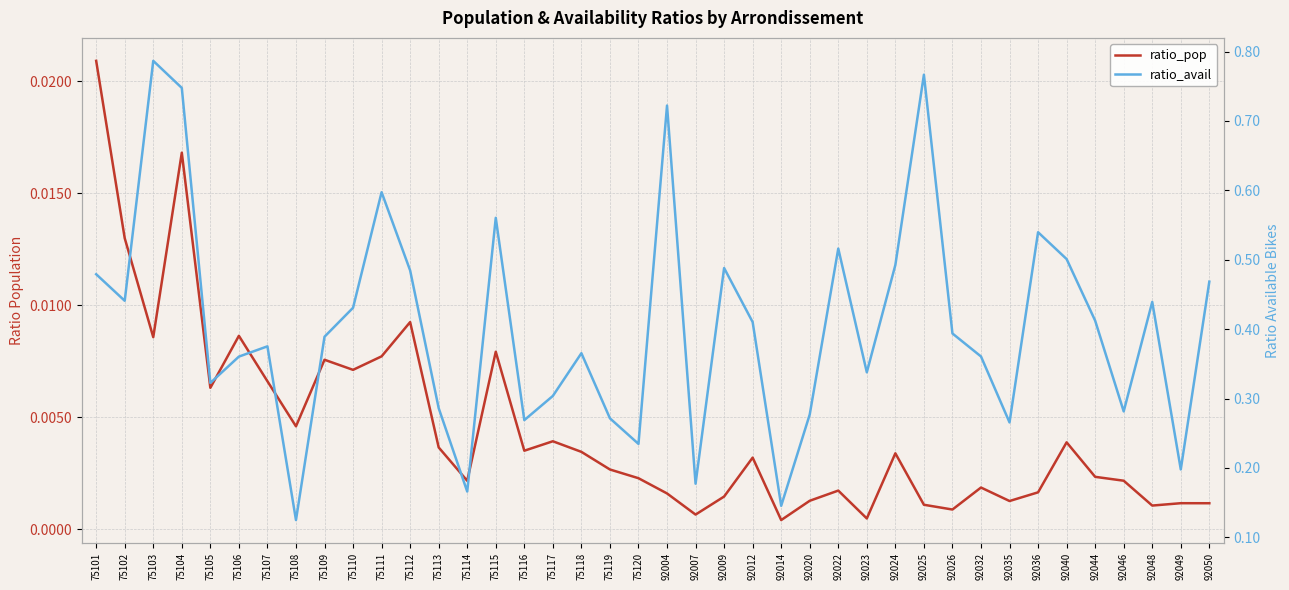

Reading left to right, transcribe all the data shown in this chart.

ratio_pop: 75101=0.0	75102=0.0	75103=0.0	75104=0.0	75105=0.0	75106=0.0	75107=0.0	75108=0.0	75109=0.0	75110=0.0	75111=0.0	75112=0.0	75113=0.0	75114=0.0	75115=0.0	75116=0.0	75117=0.0	75118=0.0	75119=0.0	75120=0.0	92004=0.0	92007=0.0	92009=0.0	92012=0.0	92014=0.0	92020=0.0	92022=0.0	92023=0.0	92024=0.0	92025=0.0	92026=0.0	92032=0.0	92035=0.0	92036=0.0	92040=0.0	92044=0.0	92046=0.0	92048=0.0	92049=0.0	92050=0.0
ratio_avail: 75101=0.5	75102=0.4	75103=0.8	75104=0.7	75105=0.3	75106=0.4	75107=0.4	75108=0.1	75109=0.4	75110=0.4	75111=0.6	75112=0.5	75113=0.3	75114=0.2	75115=0.6	75116=0.3	75117=0.3	75118=0.4	75119=0.3	75120=0.2	92004=0.7	92007=0.2	92009=0.5	92012=0.4	92014=0.1	92020=0.3	92022=0.5	92023=0.3	92024=0.5	92025=0.8	92026=0.4	92032=0.4	92035=0.3	92036=0.5	92040=0.5	92044=0.4	92046=0.3	92048=0.4	92049=0.2	92050=0.5